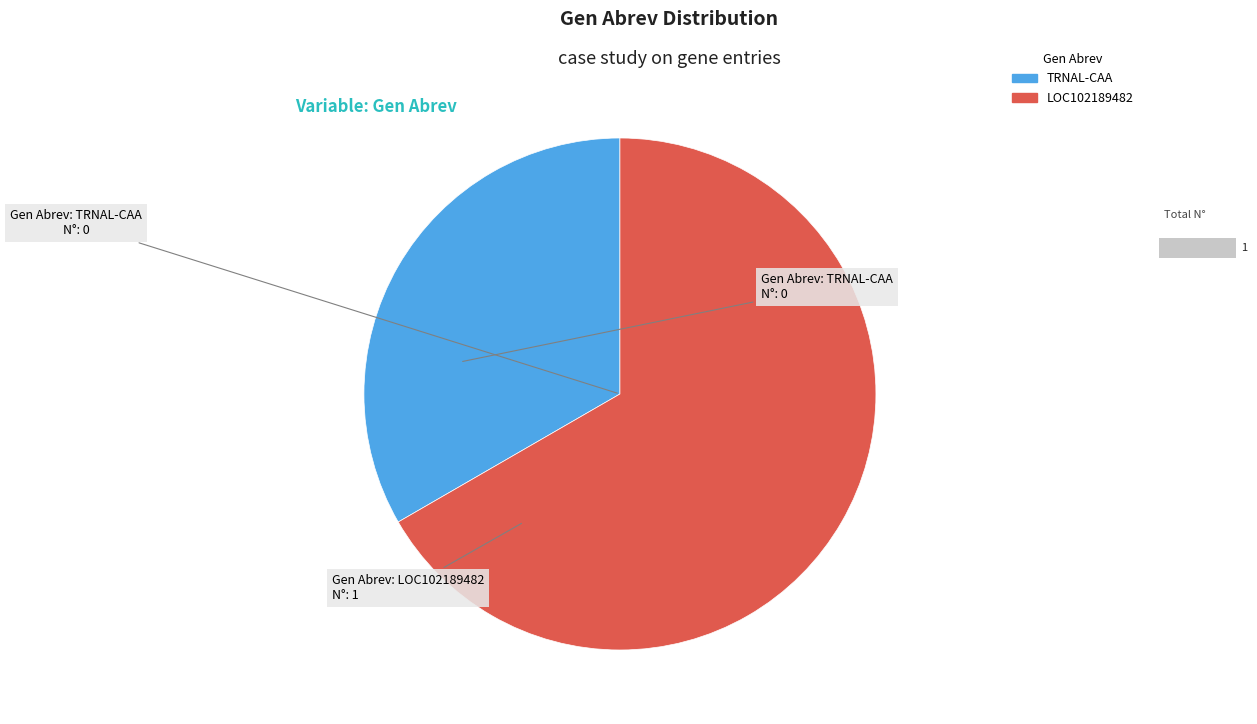

Count the number of slices in the pie.

2